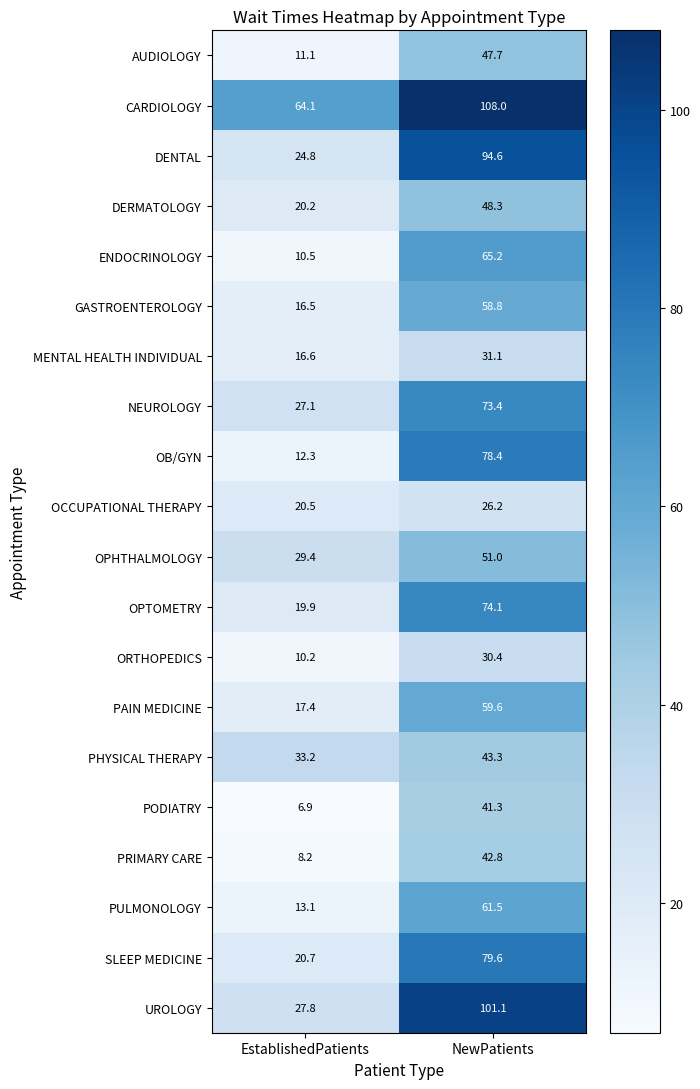

Which series has the widest spread of values?

UROLOGY